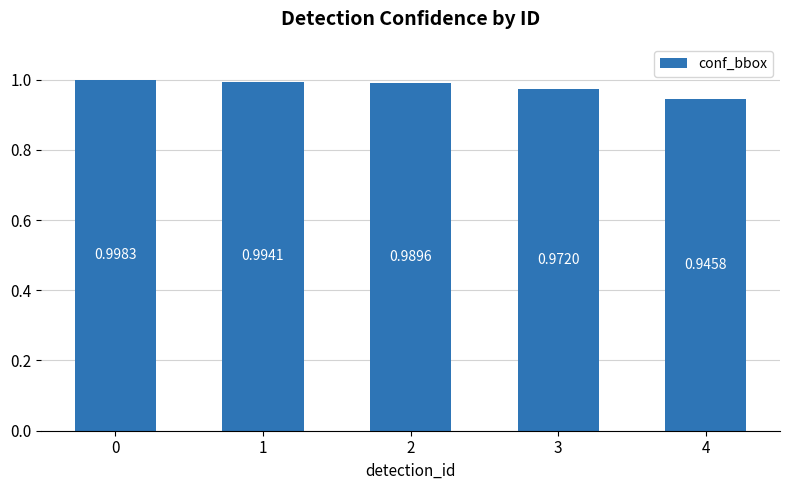

What is the sum of the values at 2 and 3?

2.0